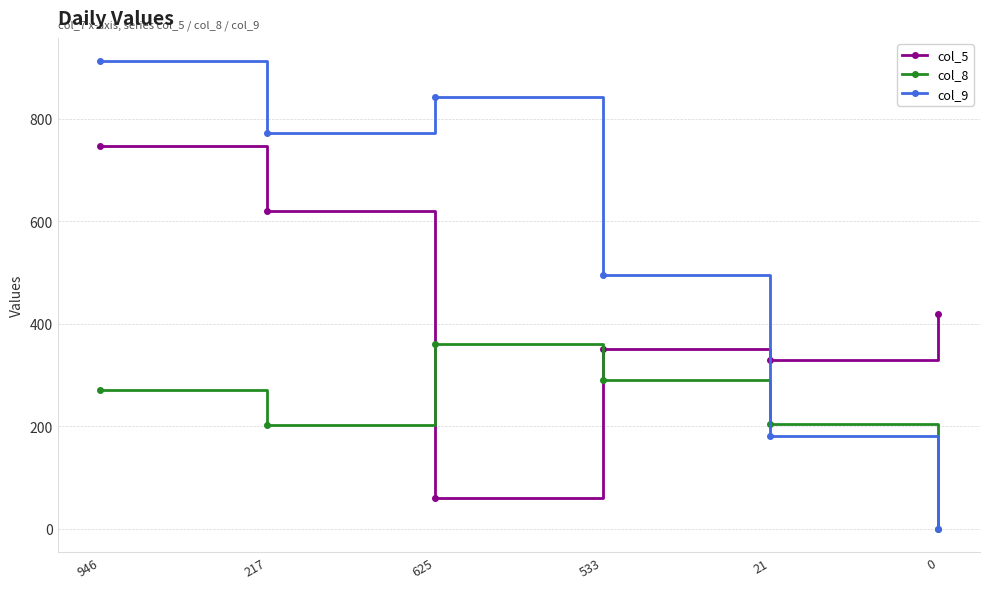

Between 533 and 21, which series saw the biggest shift?

col_9